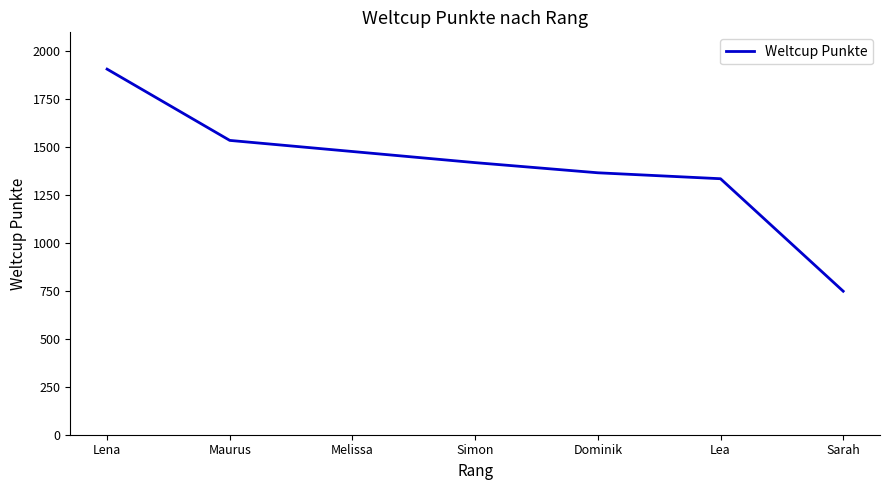

At which category does the chart reach its peak across all series?

Lena